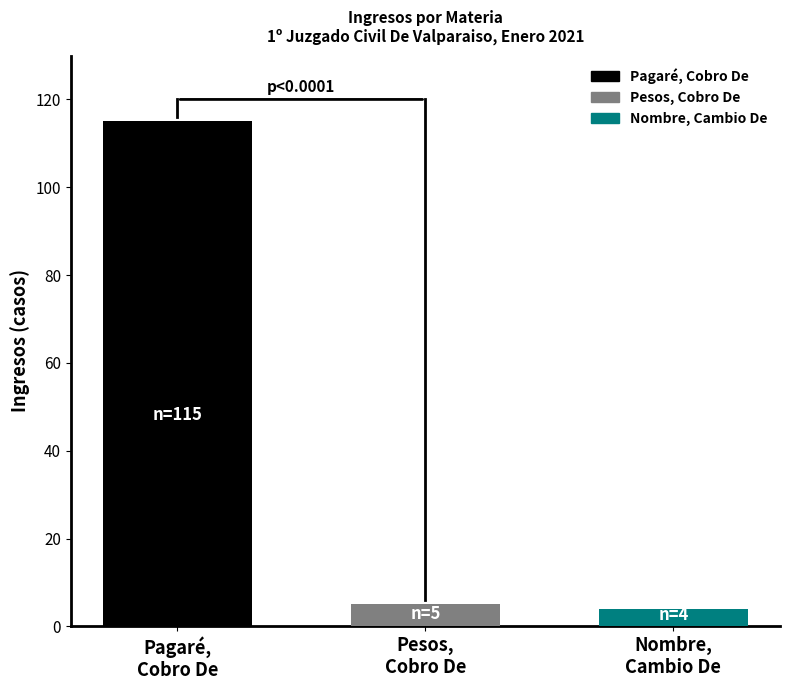

Which series has the widest spread of values?

Pagaré, Cobro De